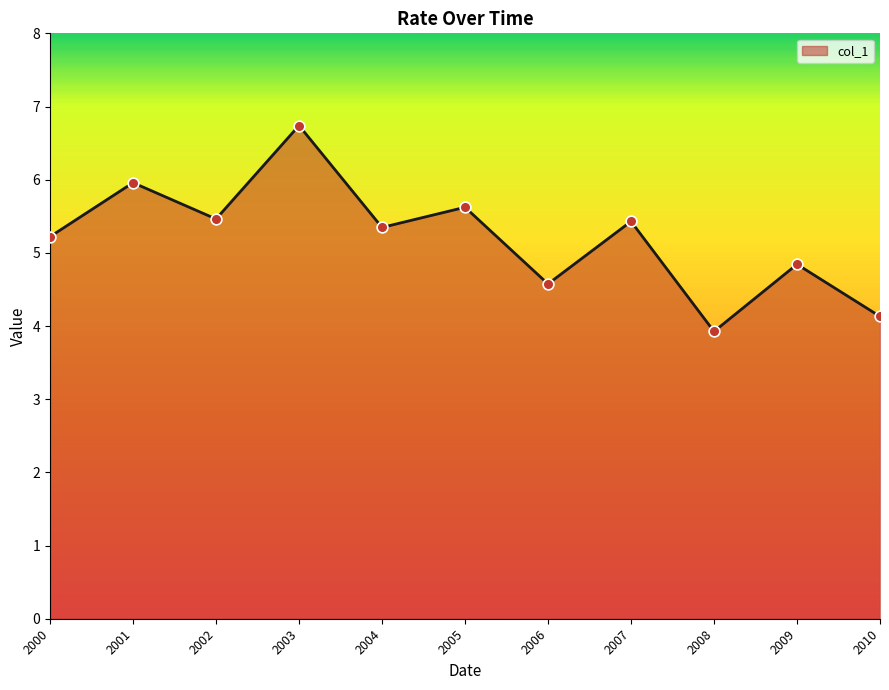

Between 2001 and 2005, which is larger?

2001